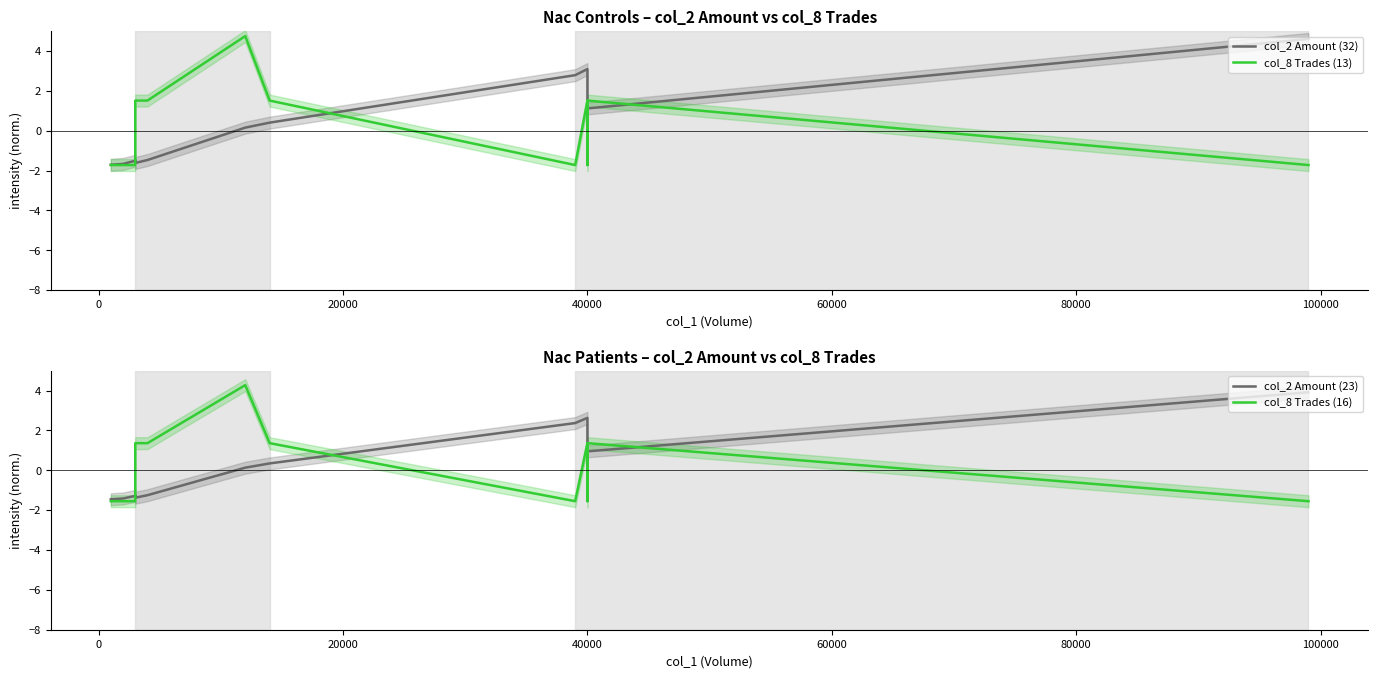

Reading left to right, list all the values displayed in this chart.

col_2 Amount (32): -1.7	-1.7	-1.7	-1.5	-1.5	-1.6	-1.5	-1.5	0.2	0.4	2.8	3.1	0.4	1.1	4.6
col_8 Trades (13): -1.7	-1.7	-1.7	-1.7	-1.7	1.5	1.5	1.5	4.7	1.5	-1.7	1.5	-1.7	1.5	-1.7
col_2 Amount (23): -1.5	-1.4	-1.4	-1.3	-1.2	-1.4	-1.3	-1.3	0.1	0.3	2.4	2.6	0.4	0.9	3.9
col_8 Trades (16): -1.6	-1.6	-1.6	-1.6	-1.6	1.4	1.4	1.4	4.3	1.4	-1.6	1.4	-1.6	1.4	-1.6